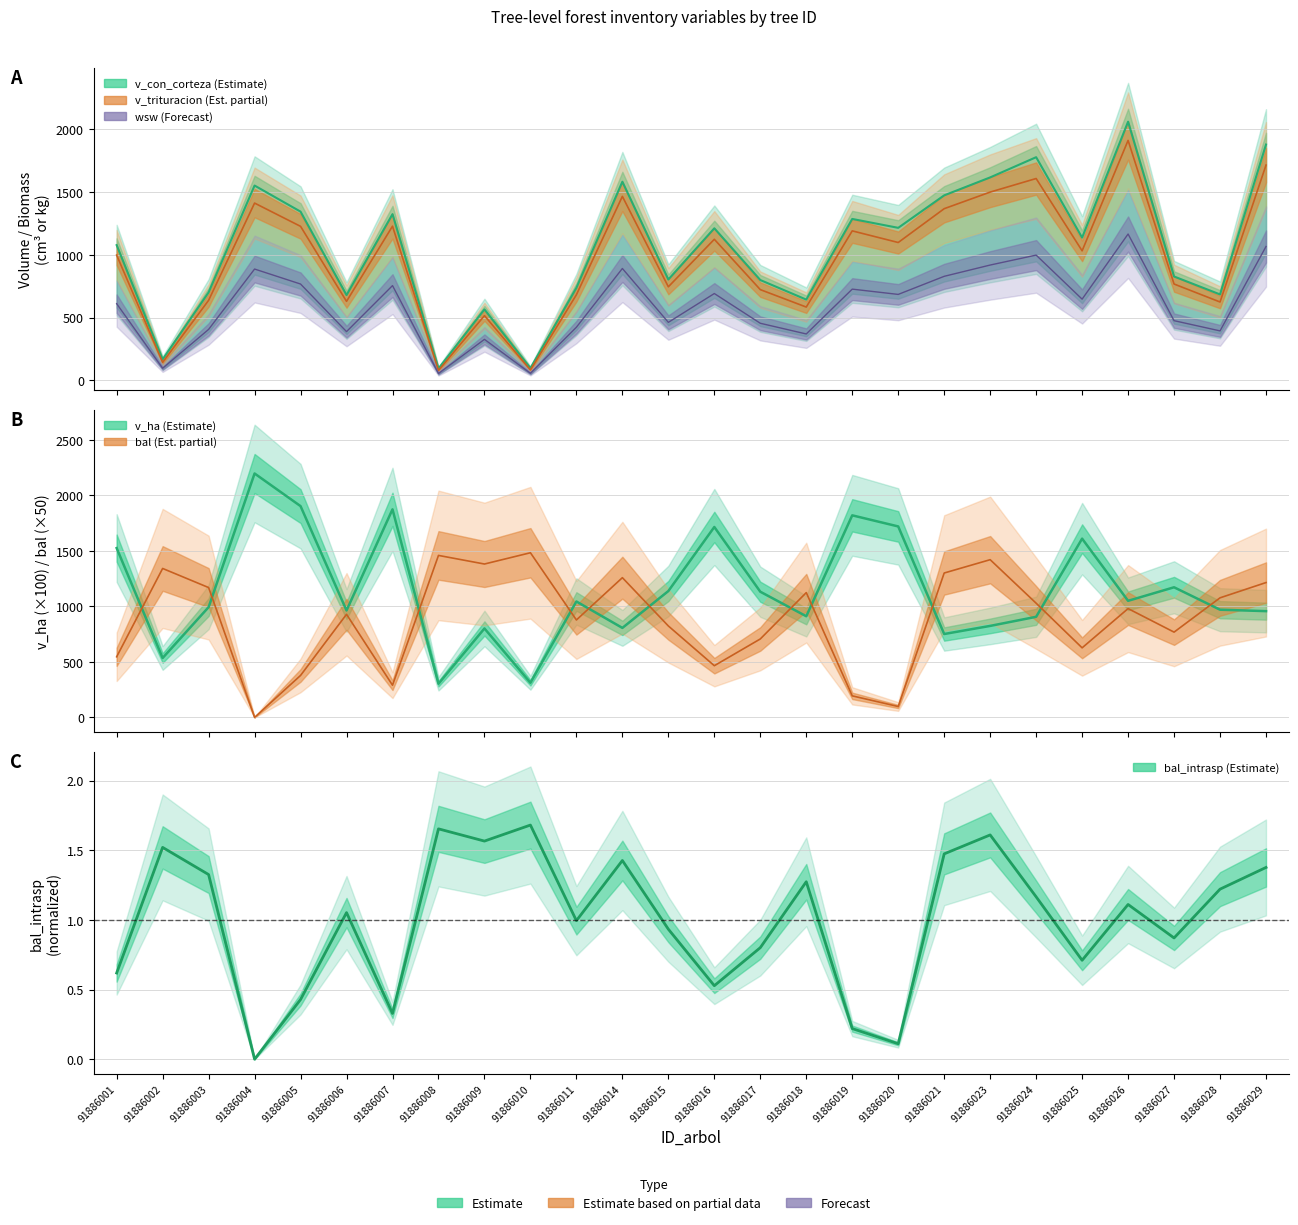

What is the total value across all series at 91886017?

3818.7